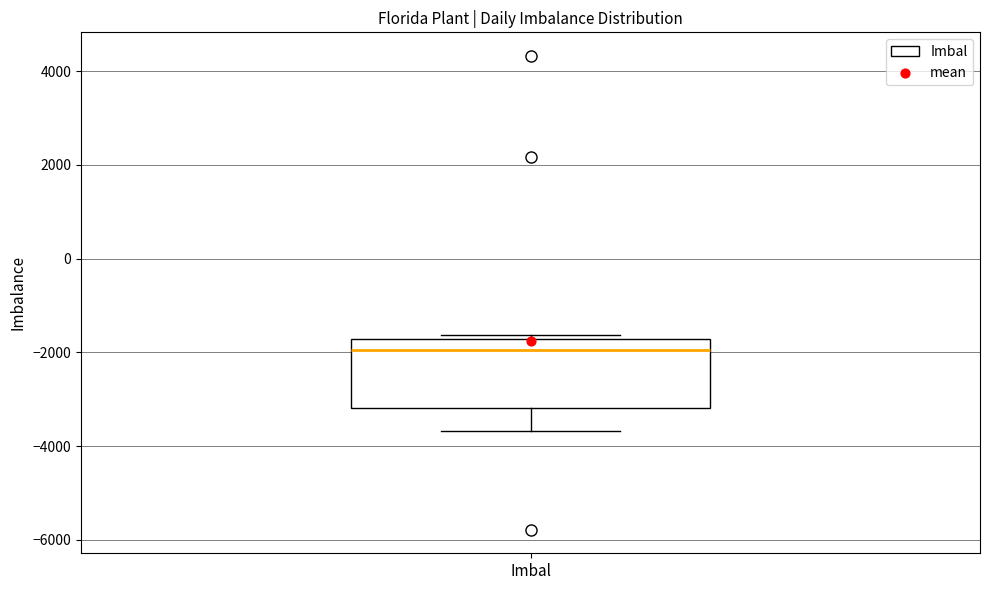

Where is the lower edge of the box for Imbal on the y-axis? The values are not printed on the chart, so give them approximately, as read against the axis.

-3200